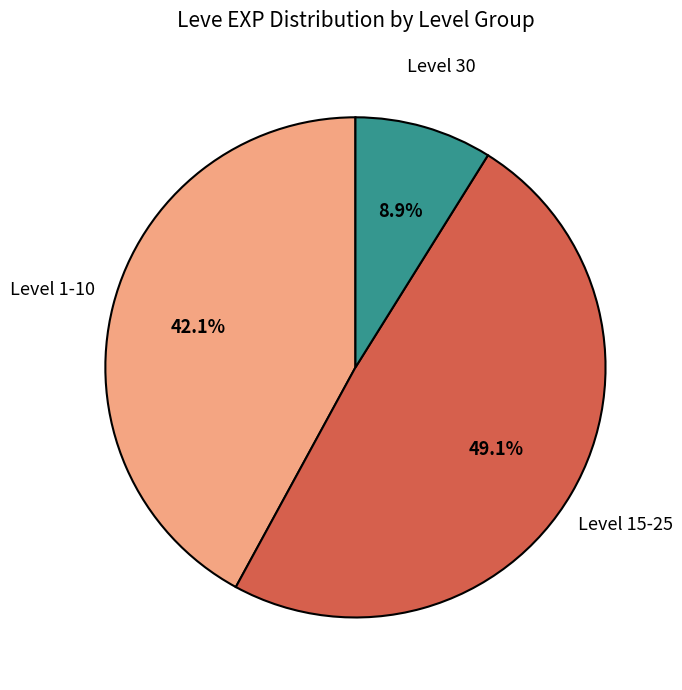

Which slice is the largest?

Level 15-25